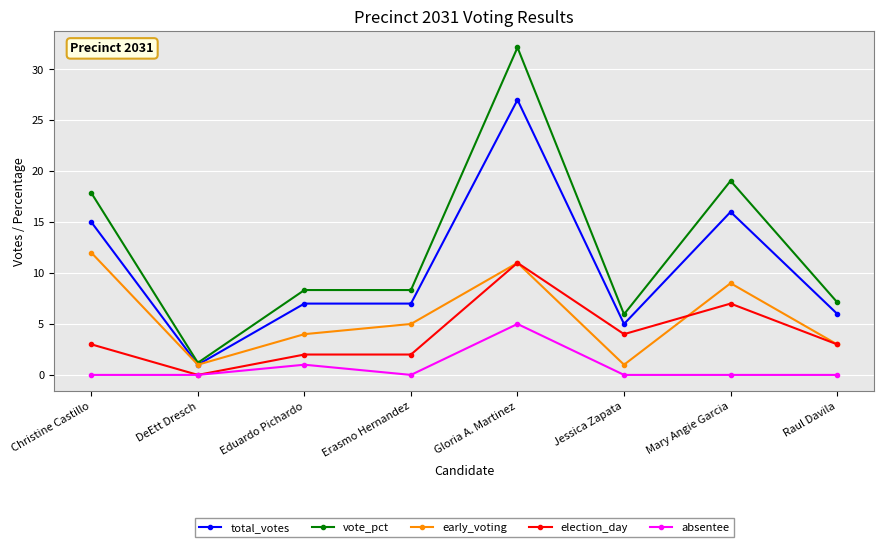

How many categories are shown in the chart?

8